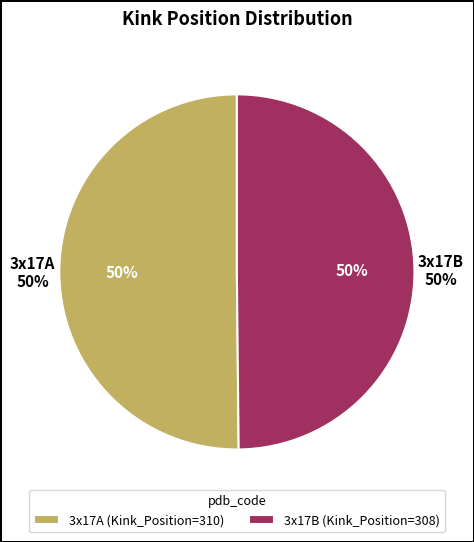

Approximately how many times larger is the value at 3x17B compared to 3x17A?

1.0